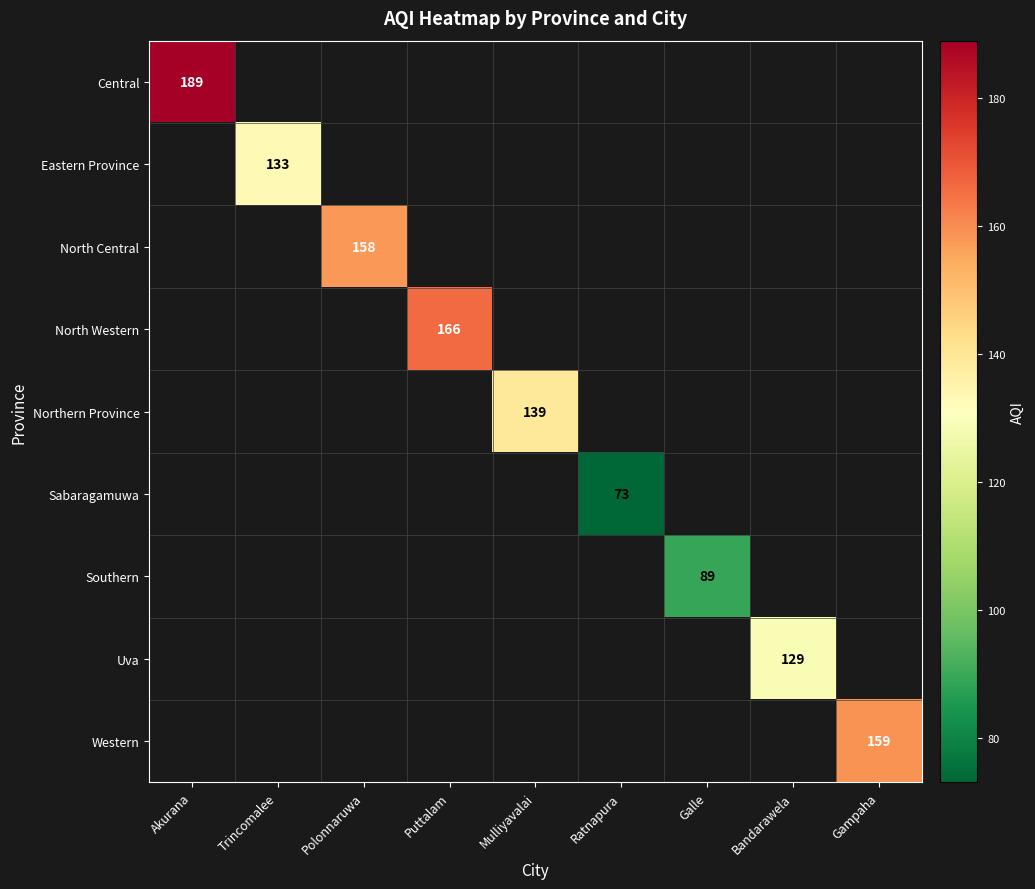

The North Central series shows 226 at Polonnaruwa. True or false?

False